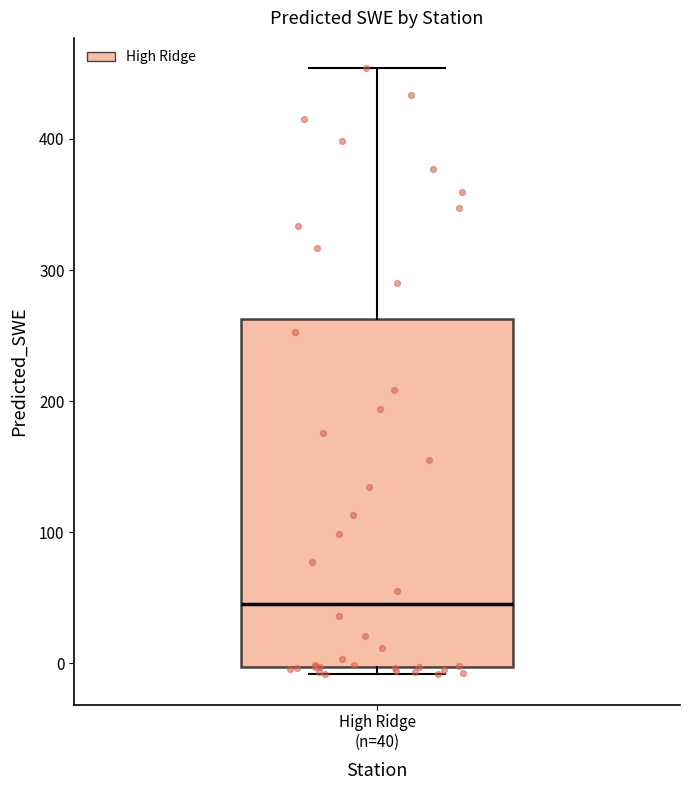

Read this box plot against the y-axis: the position of the median line, the range covered by the box, and the ends of both whiskers. The values are not printed on the chart, so give them approximately, as read against the axis.

median 50, box 0 to 260, whiskers -10 to 450